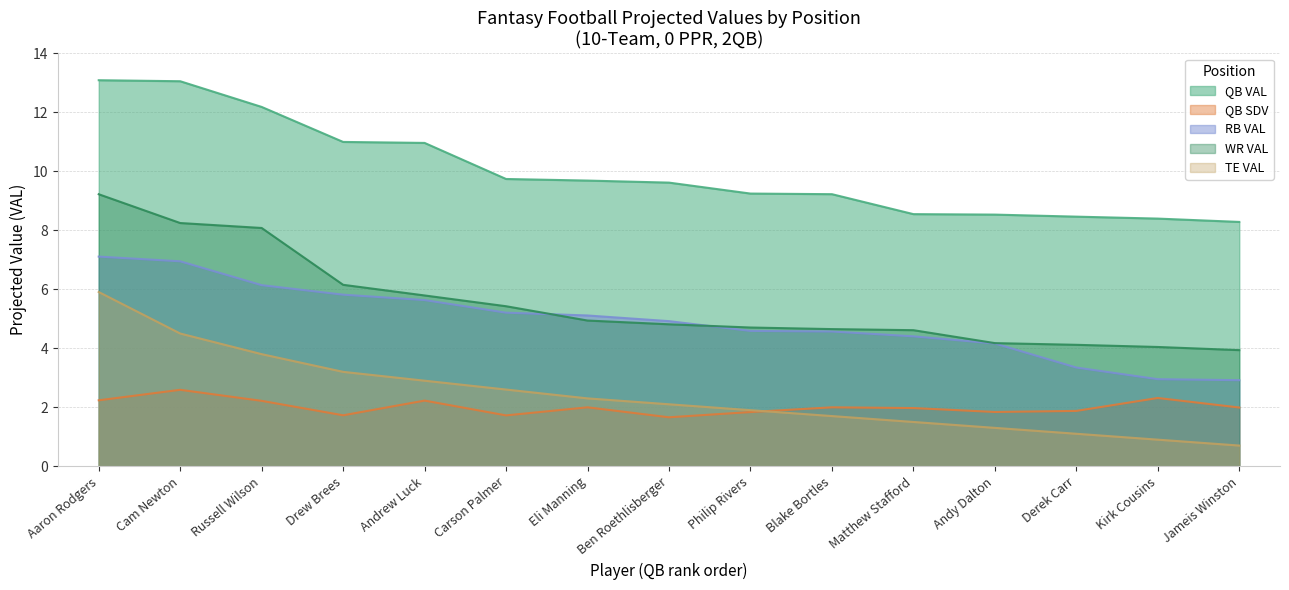

Is the value of TE VAL at Andy Dalton greater than the value of RB VAL at Jameis Winston?

No